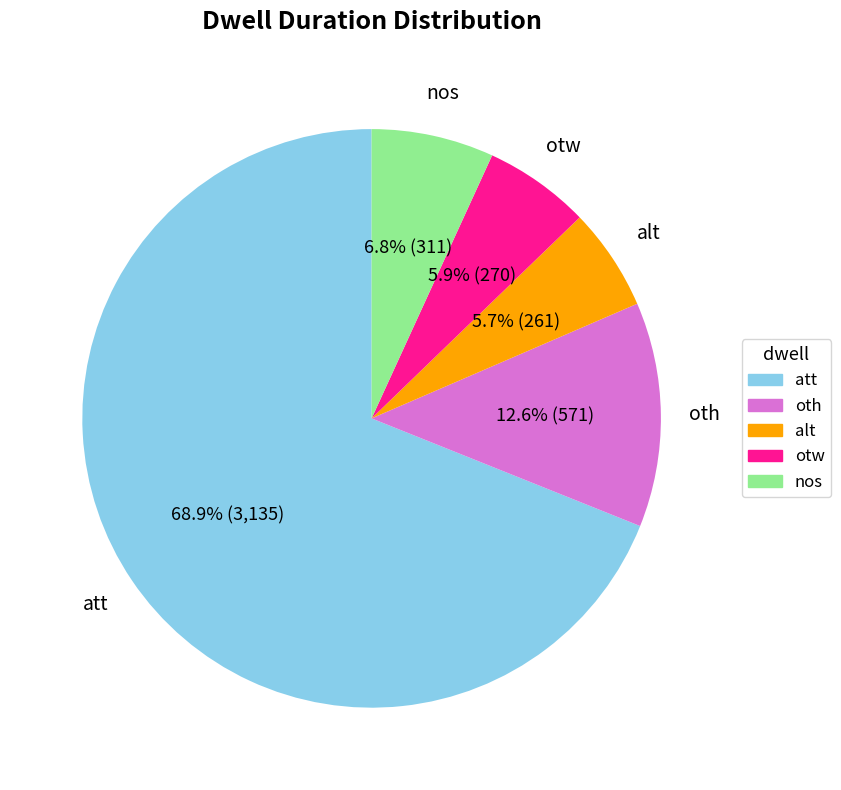

To the nearest percent, what portion does nos represent?

7%